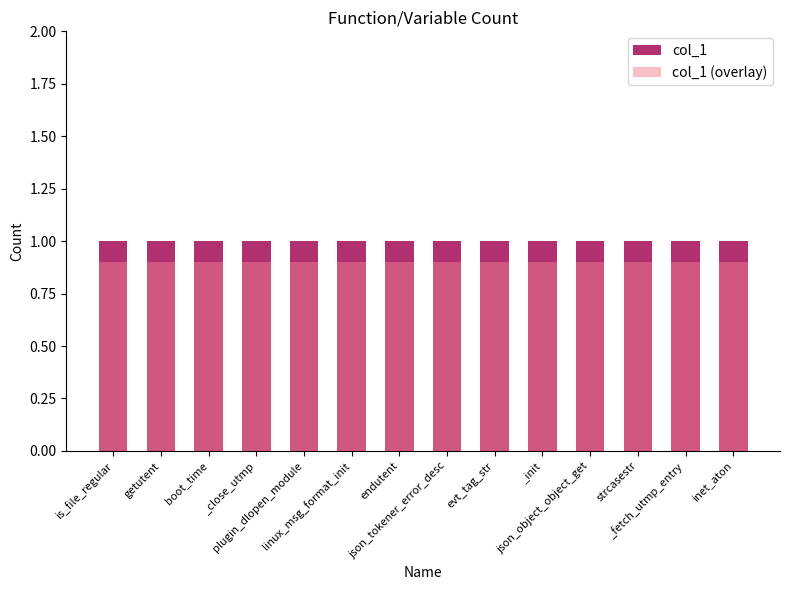

What is the label of the 13th bar from the right?

getutent